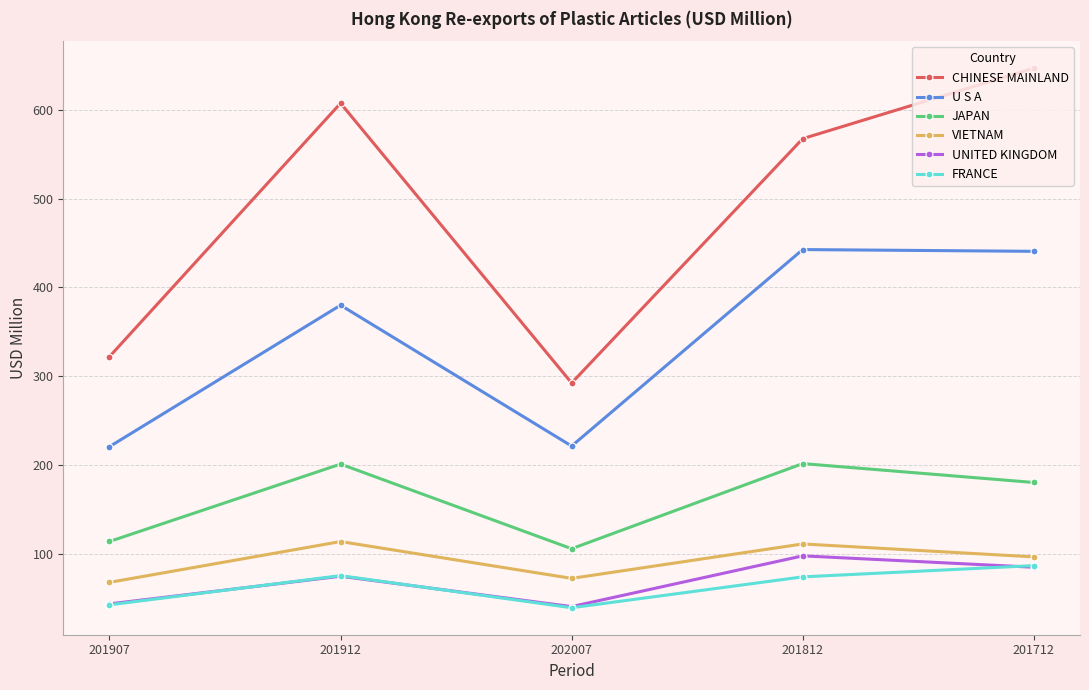

The U S A series shows 182.8 at 201712. True or false?

False